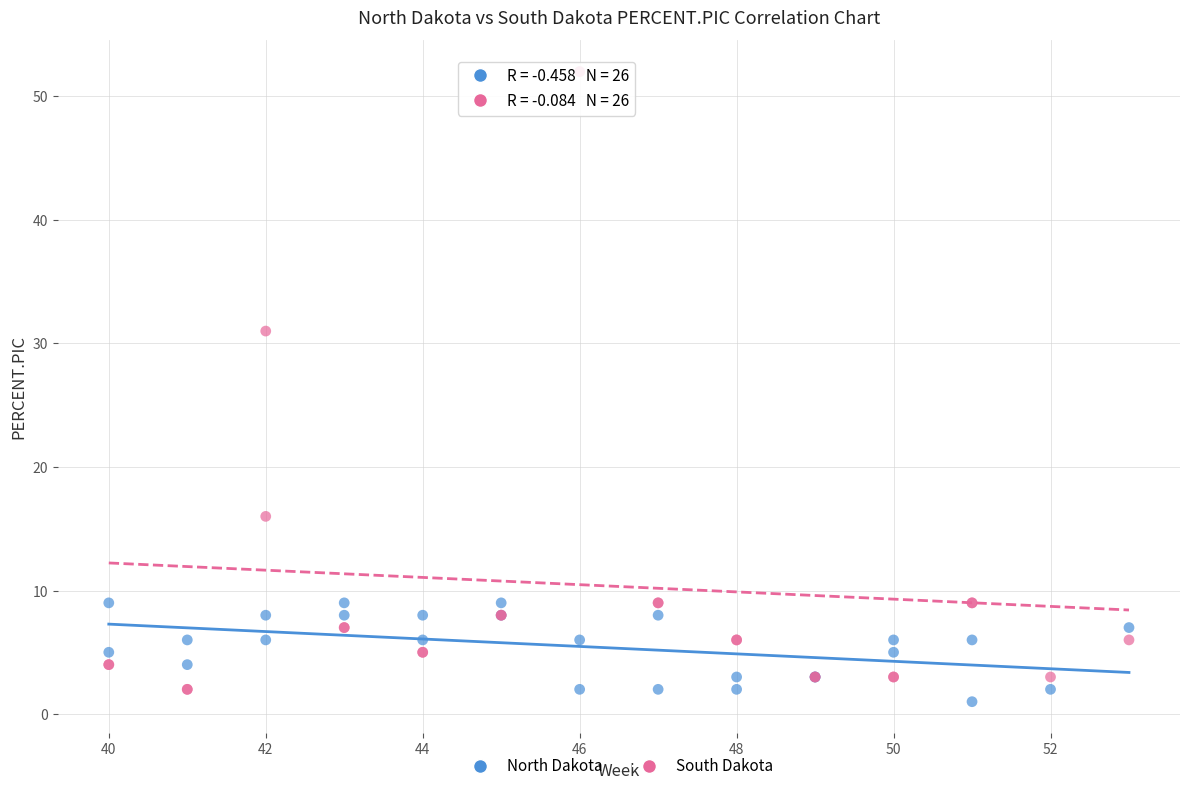

Which series reaches the maximum Y coordinate?

South Dakota